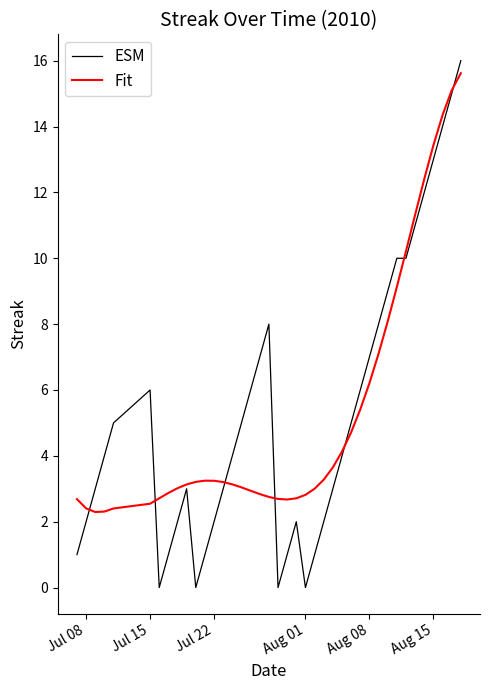

What is the difference between the second highest and second lowest values in the Fit series?

12.8